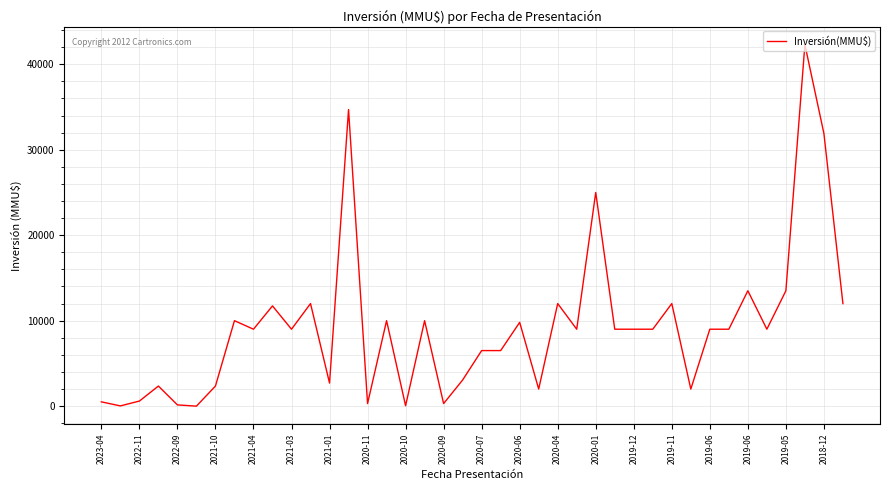

What is the difference between the maximum and minimum values?

42300